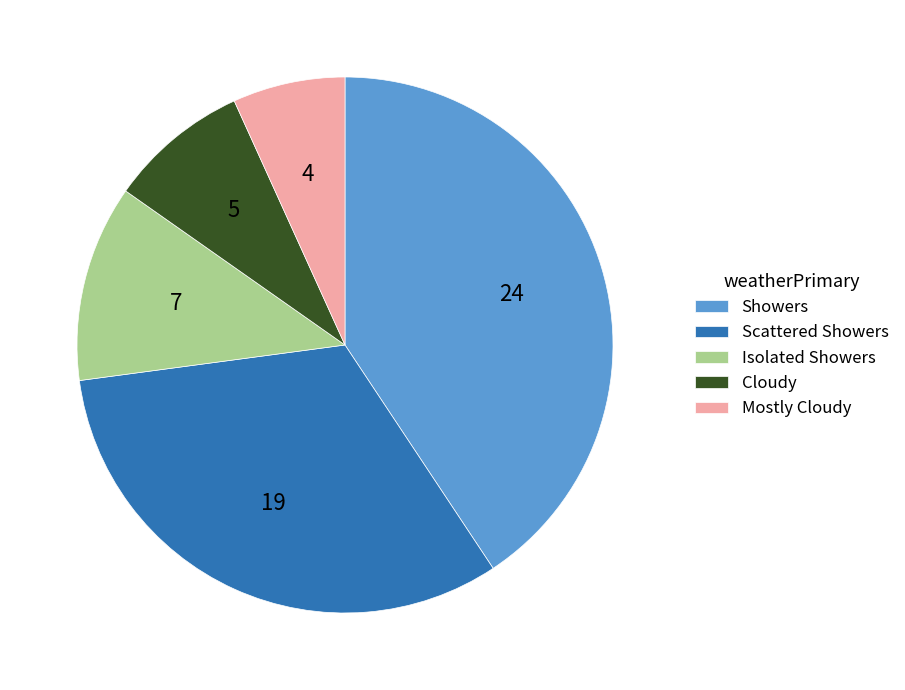

Rank the categories by value from lowest to highest.

Mostly Cloudy, Cloudy, Isolated Showers, Scattered Showers, Showers